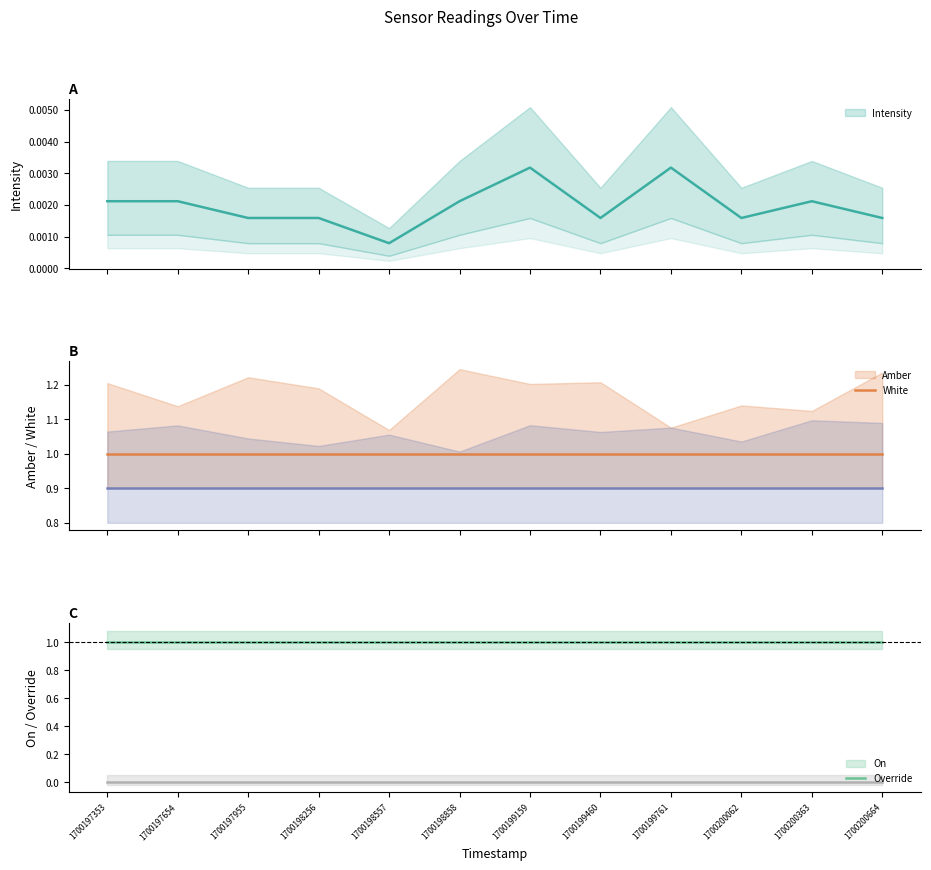

True or false: On_line and Intensity_line cross at least once.

False